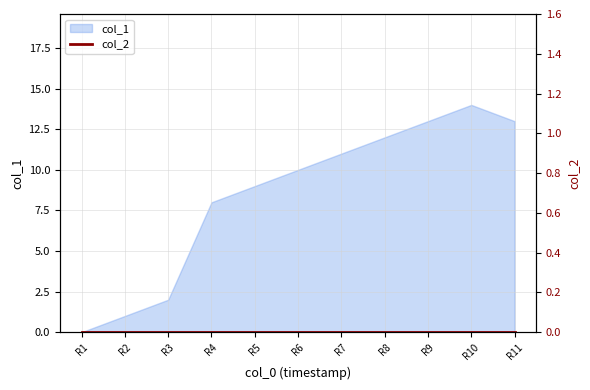

How many lines are shown in the chart?

1